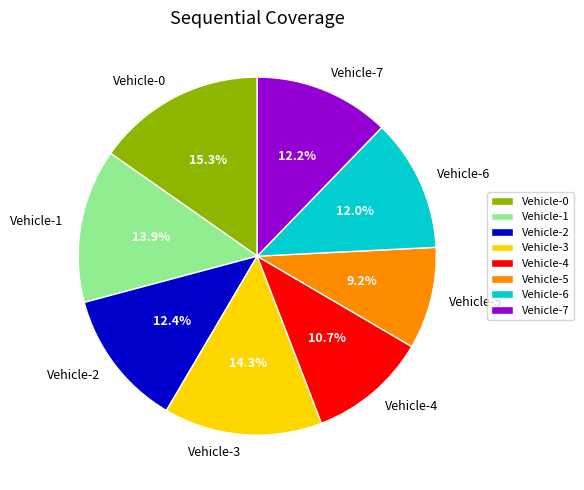

True or false: Vehicle-1 accounts for 29% of the total.

False